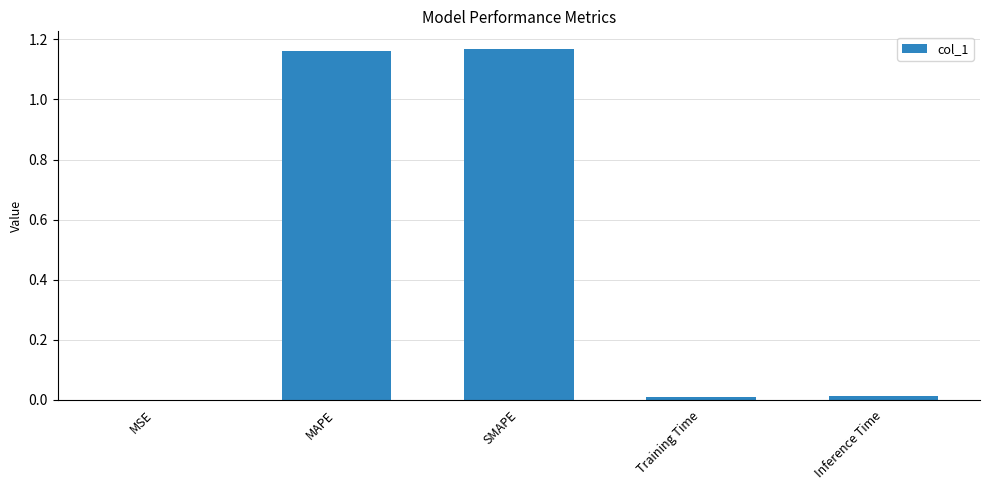

Between Inference Time and MSE, which is larger?

Inference Time